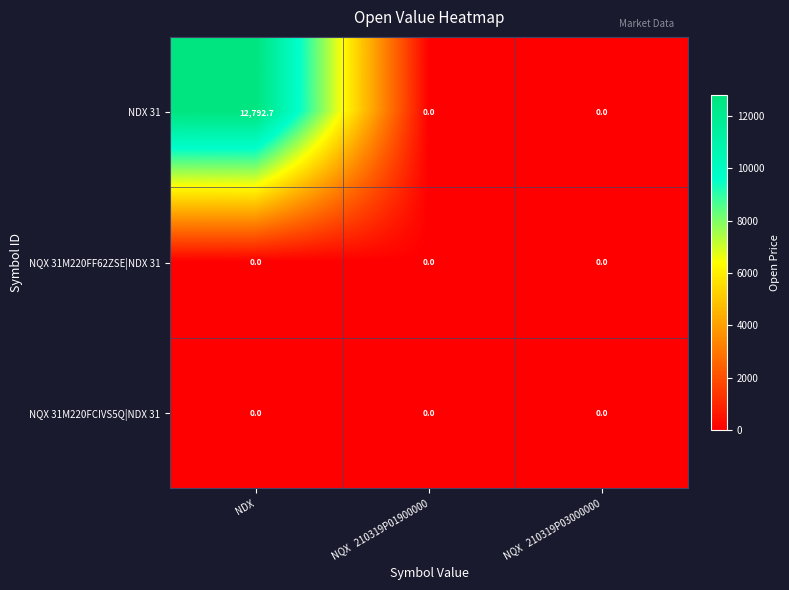

Reading right to left, list all the values displayed in this chart.

NDX 31: 0.0	0.0	12792.7
NQX 31M220FF62ZSE|NDX 31: 0.0	0.0	0.0
NQX 31M220FCIVS5Q|NDX 31: 0.0	0.0	0.0